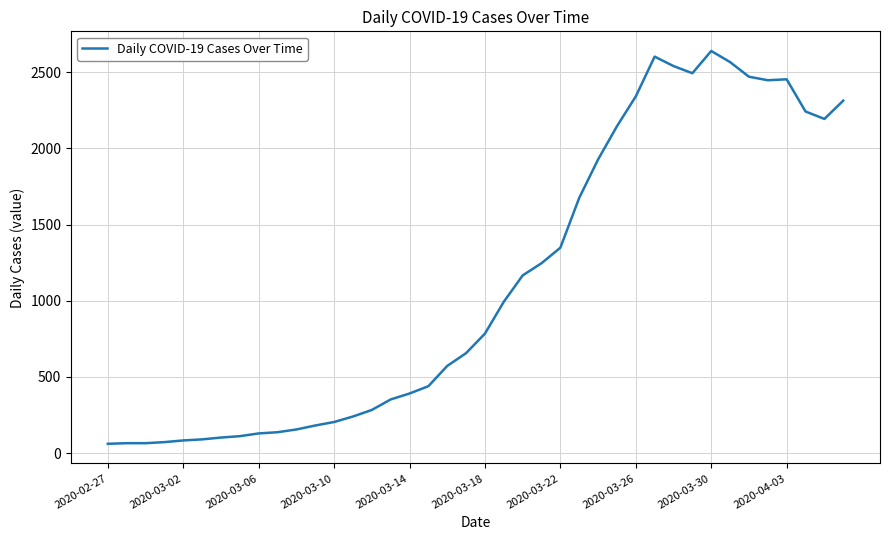

What is the maximum value shown in the chart?

2639